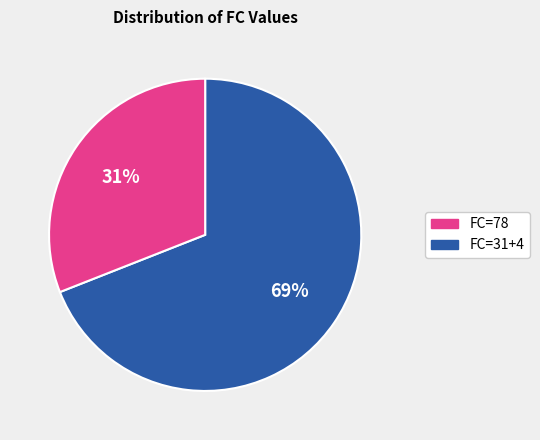

Approximately how many times larger is the value at FC=31+4 compared to FC=78?

0.4